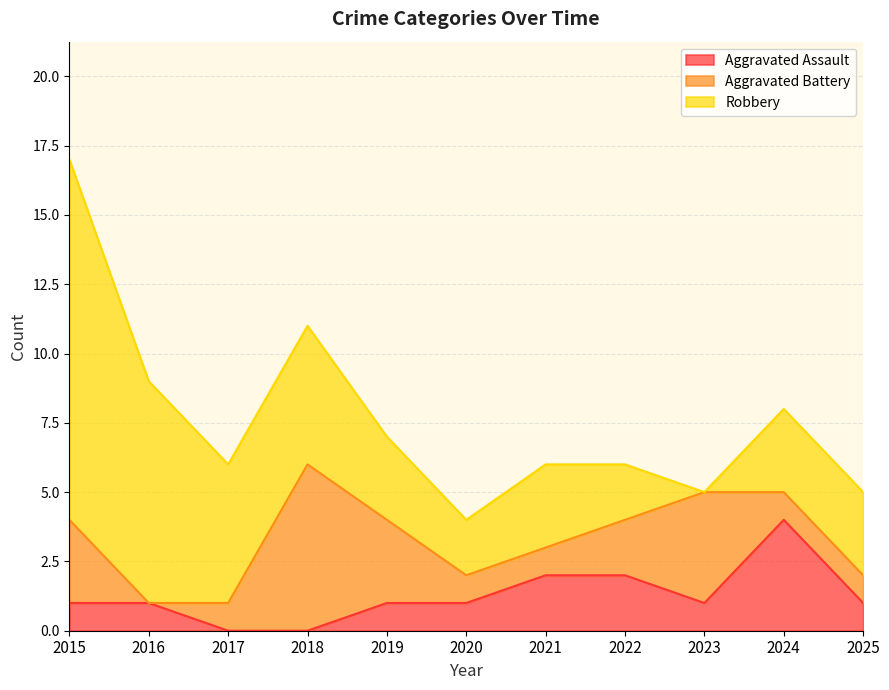

How many Aggravated Battery values are between 1 and 3?

8